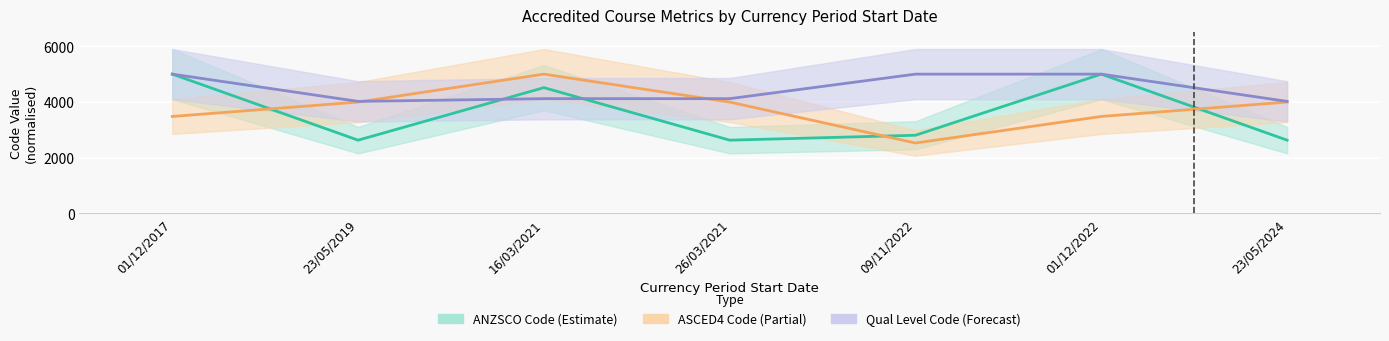

Which series ends up on top after the final intersection of Qualification Level Code and ANZSCO Code?

Qualification Level Code